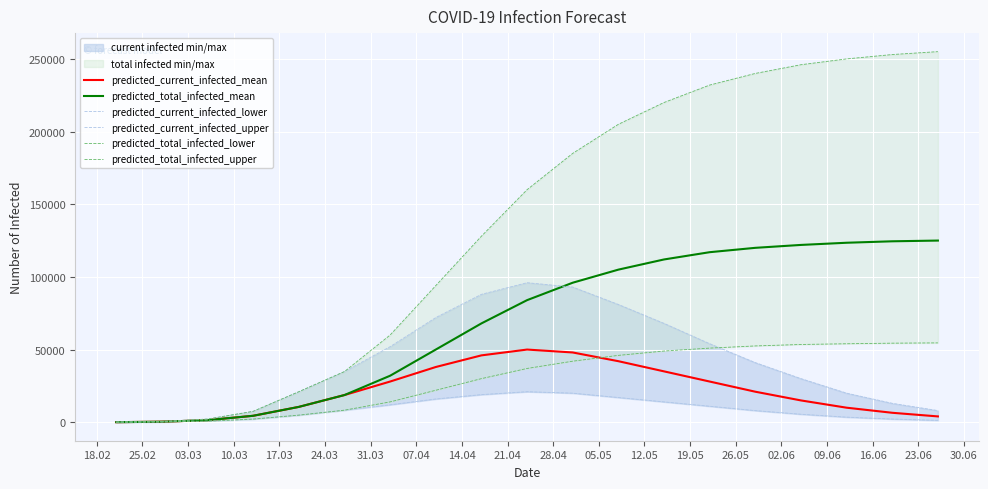

What is the maximum value for predicted_current_infected_mean?

50000